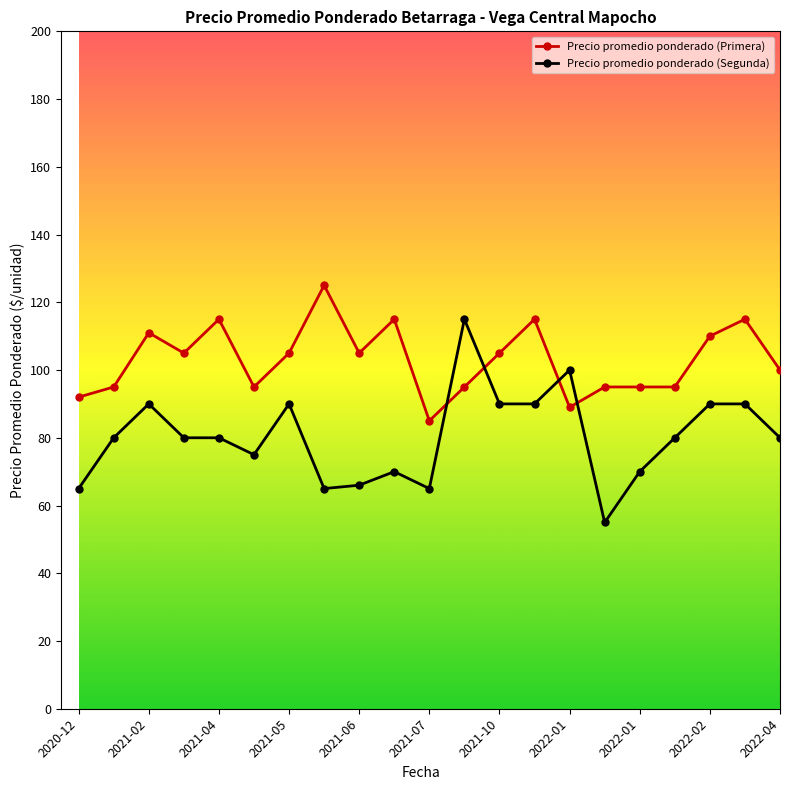

True or false: Precio promedio ponderado (Primera) has more than 1 interior local peaks.

True